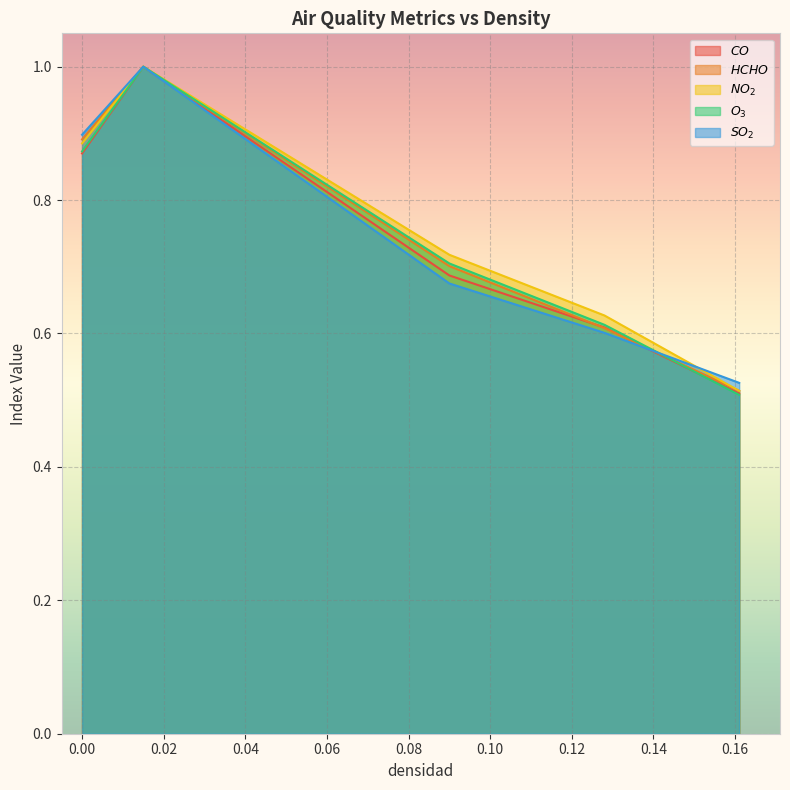

Where do $HCHO$ and $O_3$ first cross each other?

0.128 and 0.161